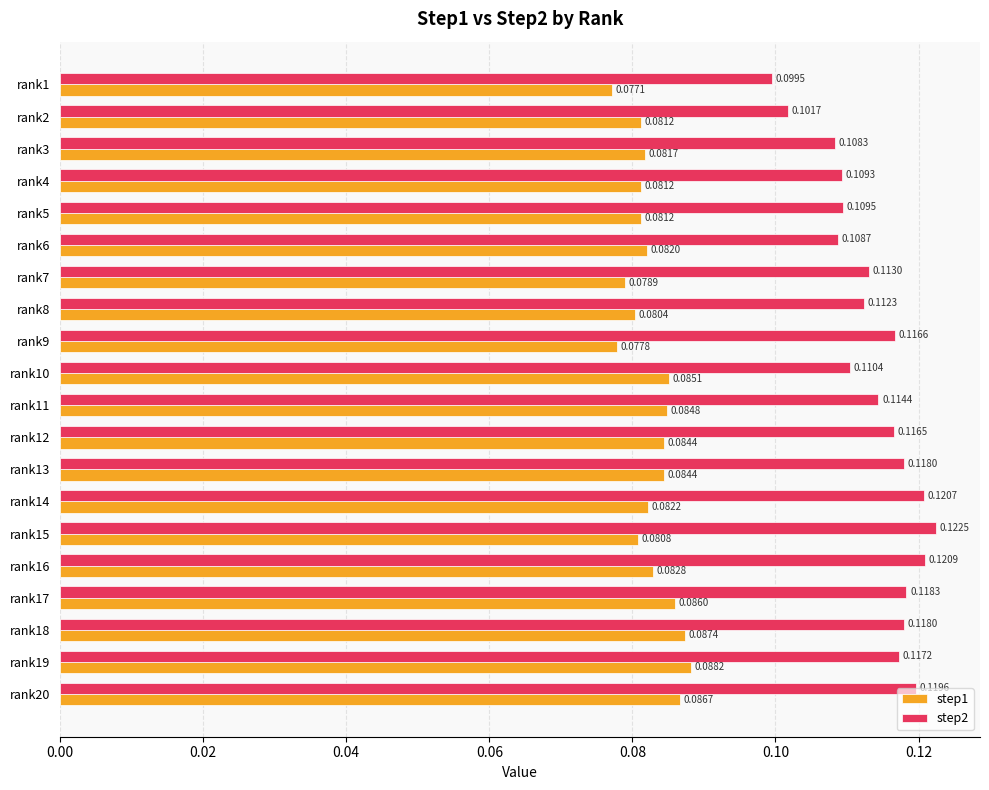

Between rank7 and rank16, which series saw the biggest shift?

step2